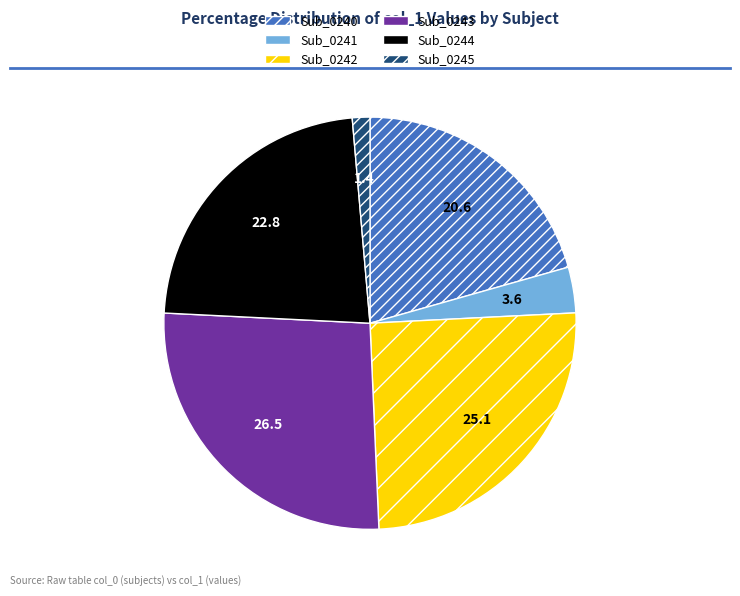

How many slices are in this pie chart?

6